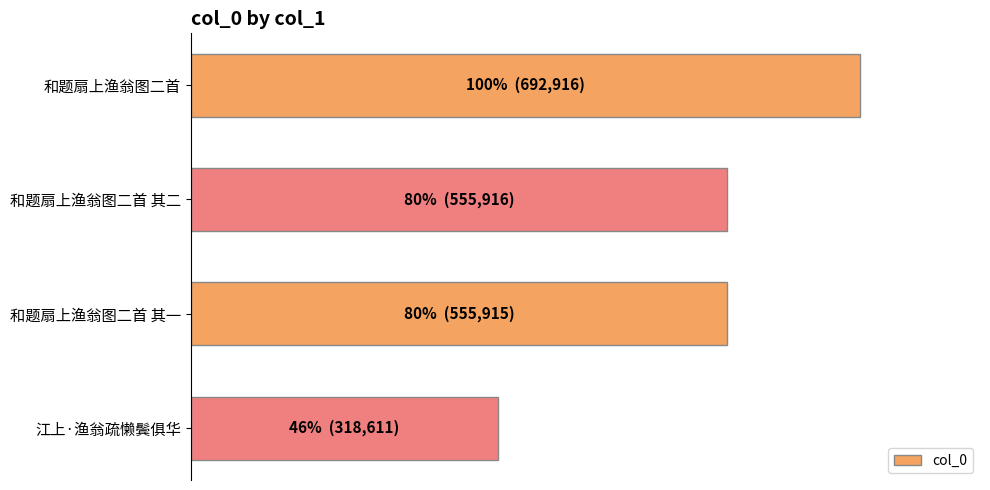

Does the chart contain any negative values?

No